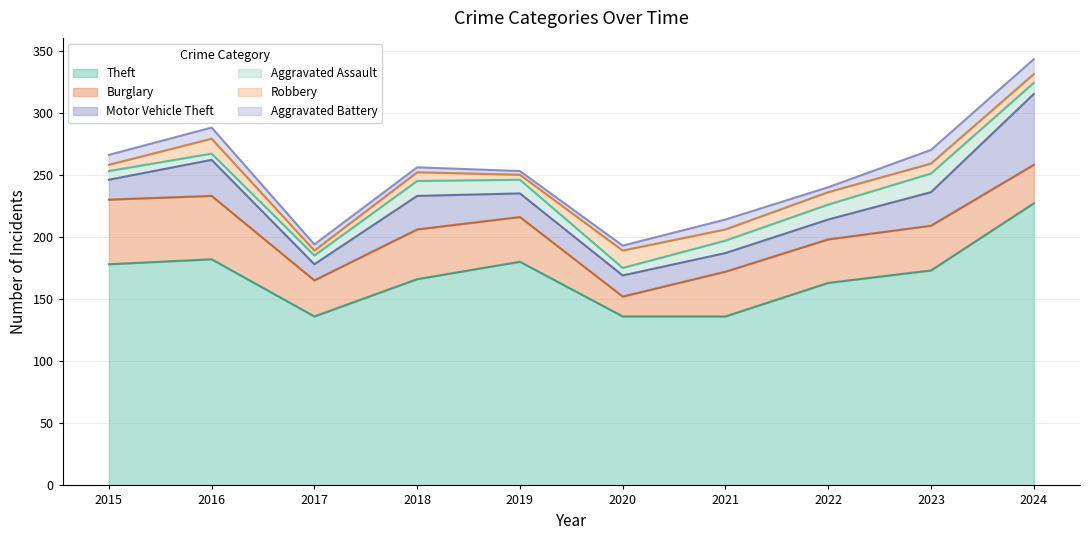

True or false: Aggravated Assault has more than 1 points higher than both neighbors.

True